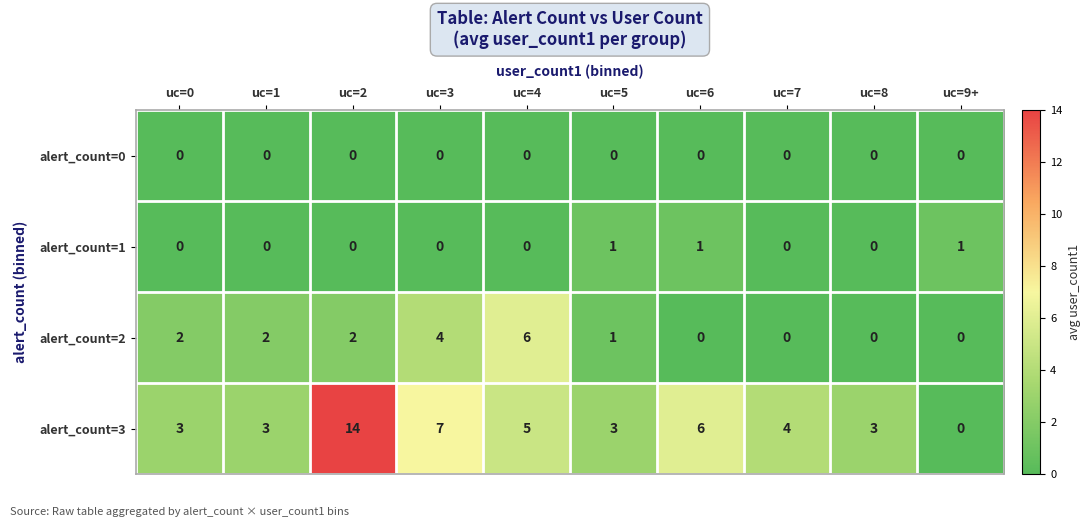

Which series has the widest spread of values?

alert_count=3